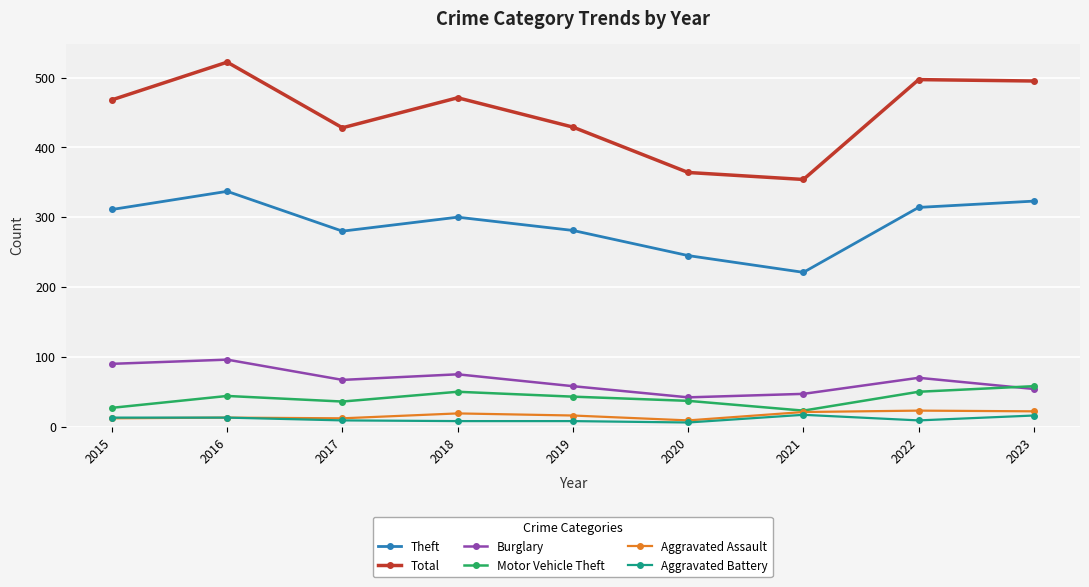

What is the difference between the Motor Vehicle Theft values at 2022 and 2021?

27